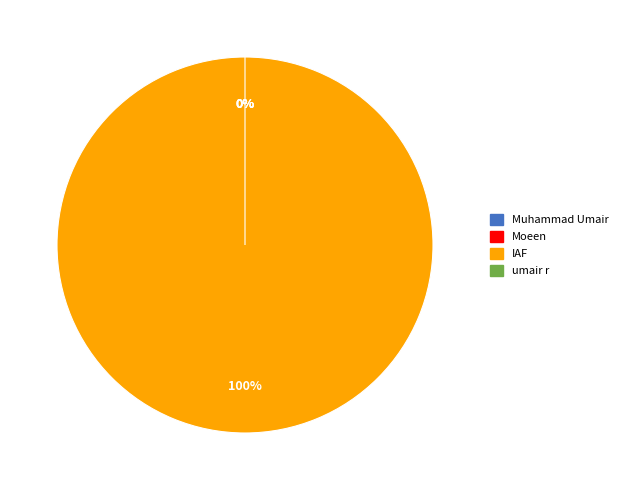

Approximately how many times larger is the value at Moeen compared to Muhammad Umair?

11.5